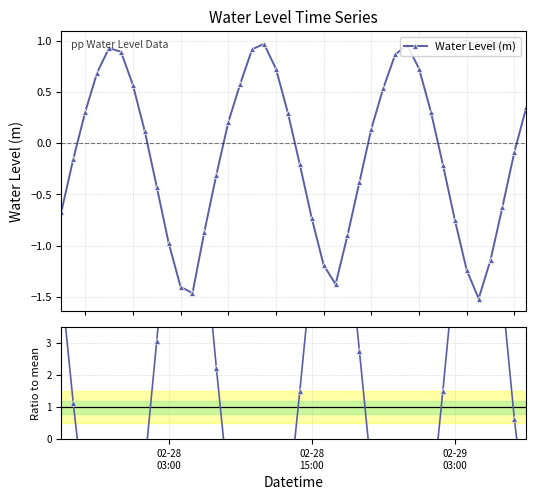

What is the difference between the maximum and minimum values in the Ratio to mean series?

17.9